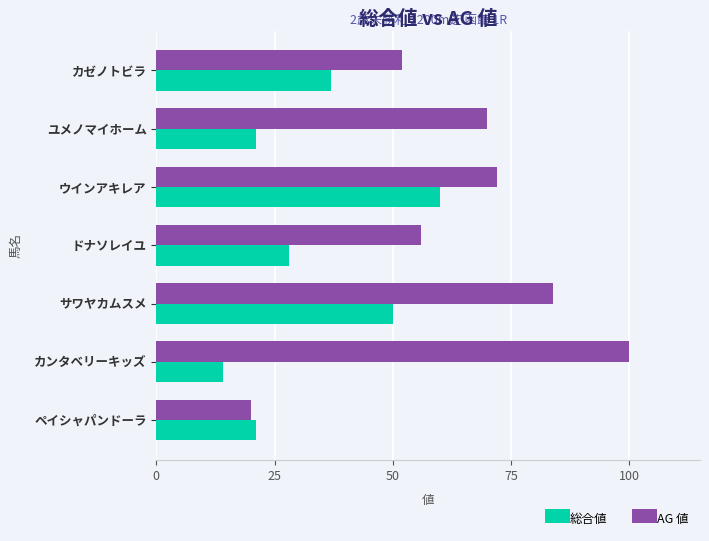

Between カゼノトビラ and サワヤカムスメ, which series saw the biggest shift?

AG 値